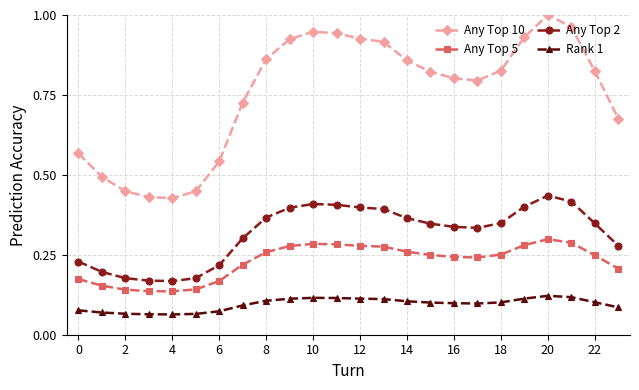

True or false: Any Top 10 has more than 0 interior local peaks.

True